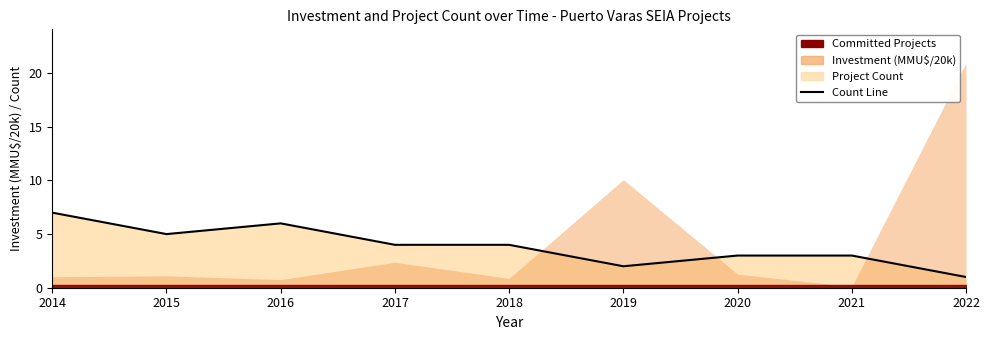

What is the value of the 2nd point from the left?

5